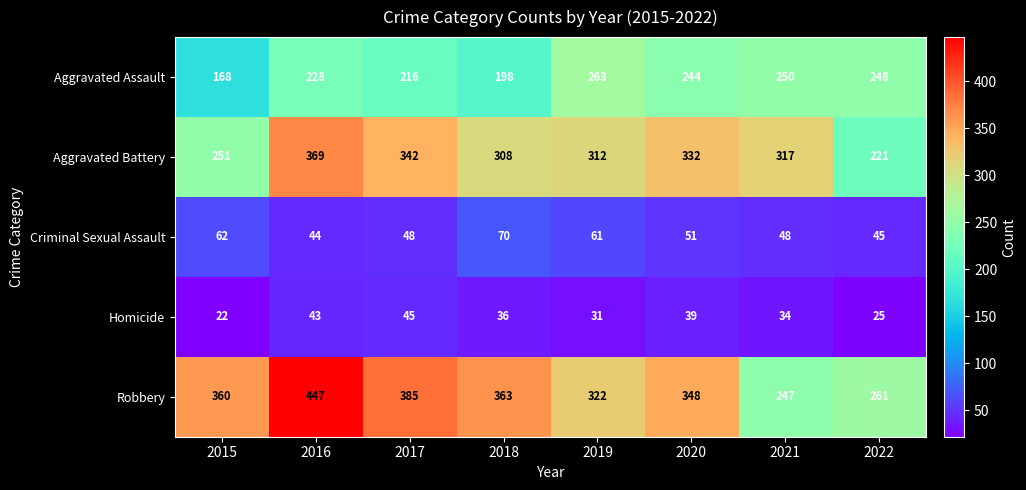

What is the greatest value displayed?

447